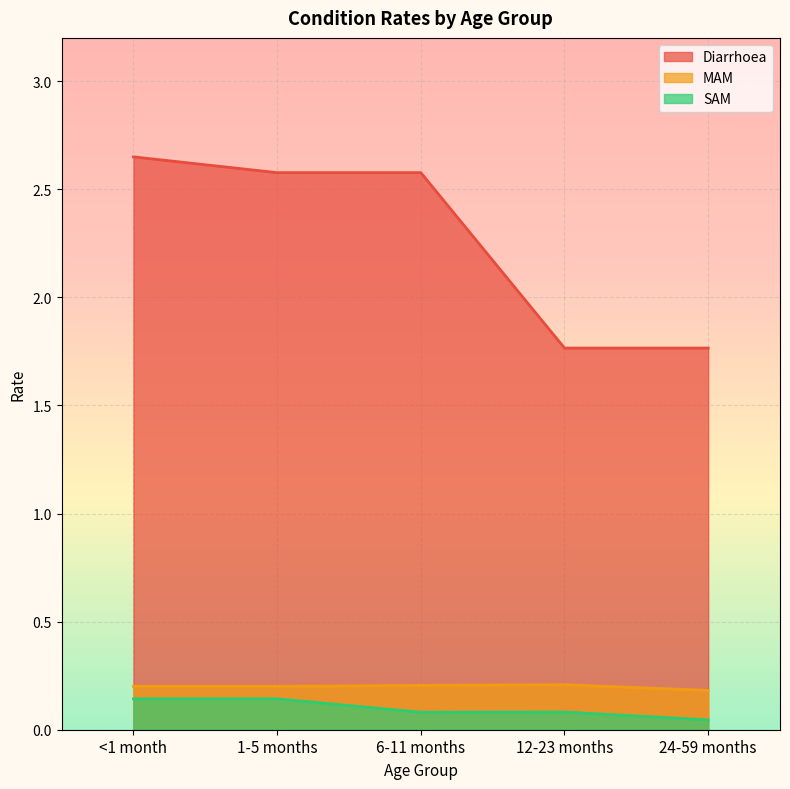

Which category has the highest value in the Diarrhoea series?

<1 month